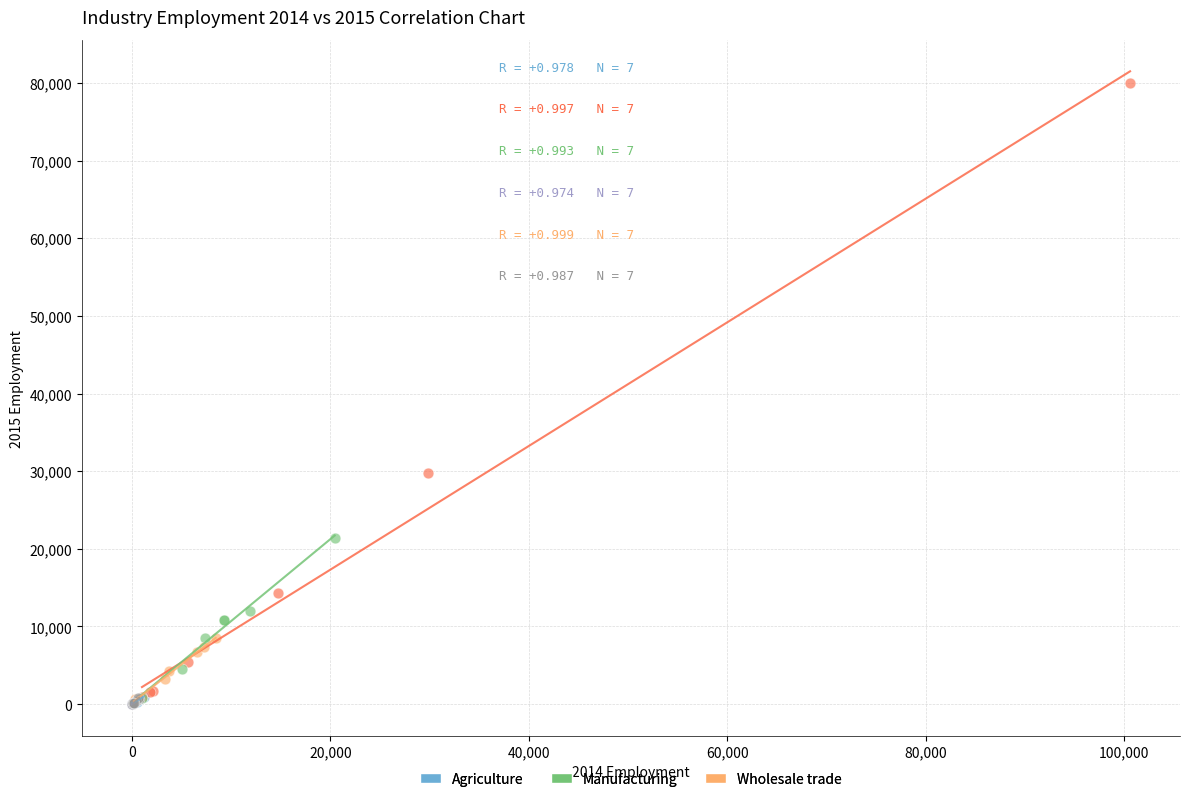

Which series has the widest spread of Y values?

Mining